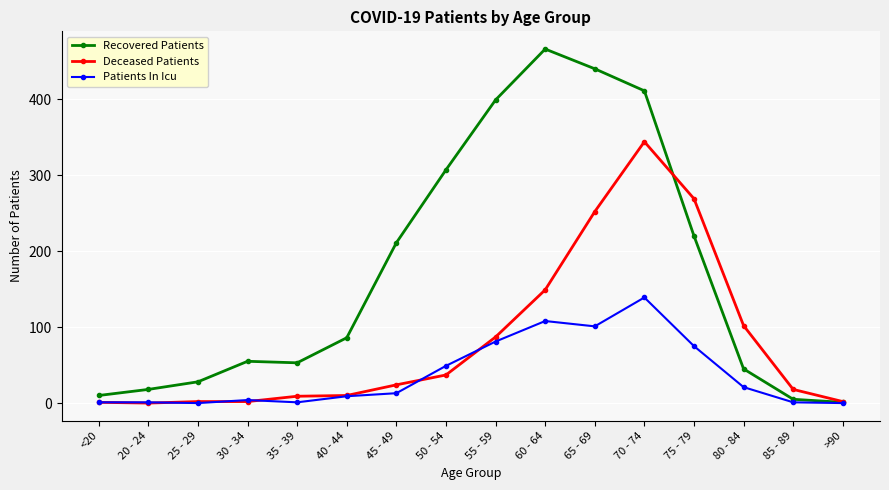

Is this an area chart (filled region under the line)?

No